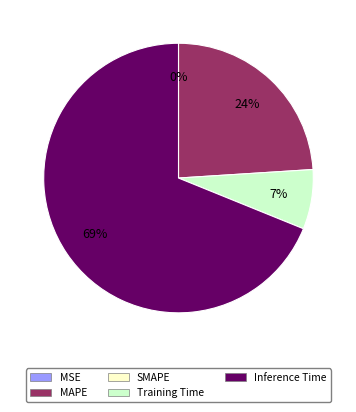

To the nearest percent, what is the average slice percentage?

25%